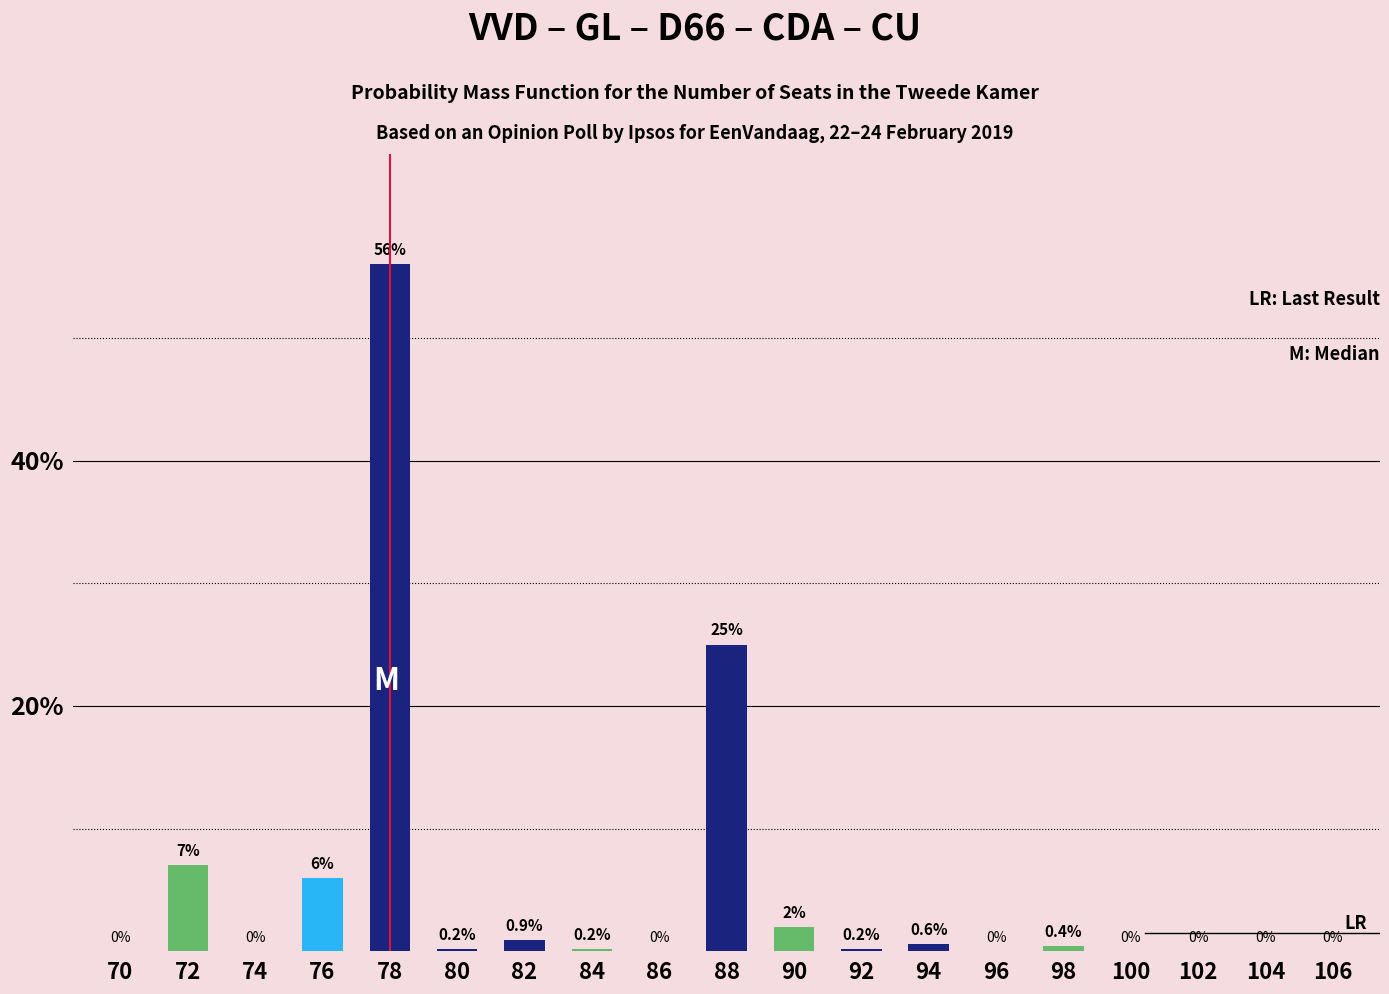

Reading left to right, what are all the values shown in this chart?

0.0	7.0	0.0	6.0	56.0	0.2	0.9	0.2	0.0	25.0	2.0	0.2	0.6	0.0	0.4	0.0	0.0	0.0	0.0